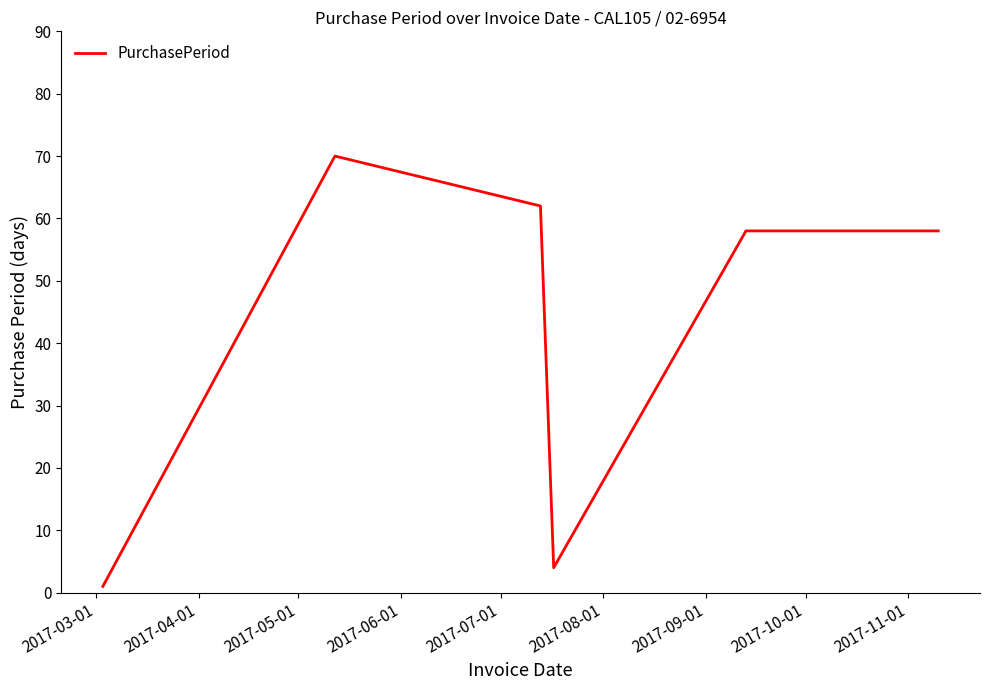

How many lines are shown in the chart?

1